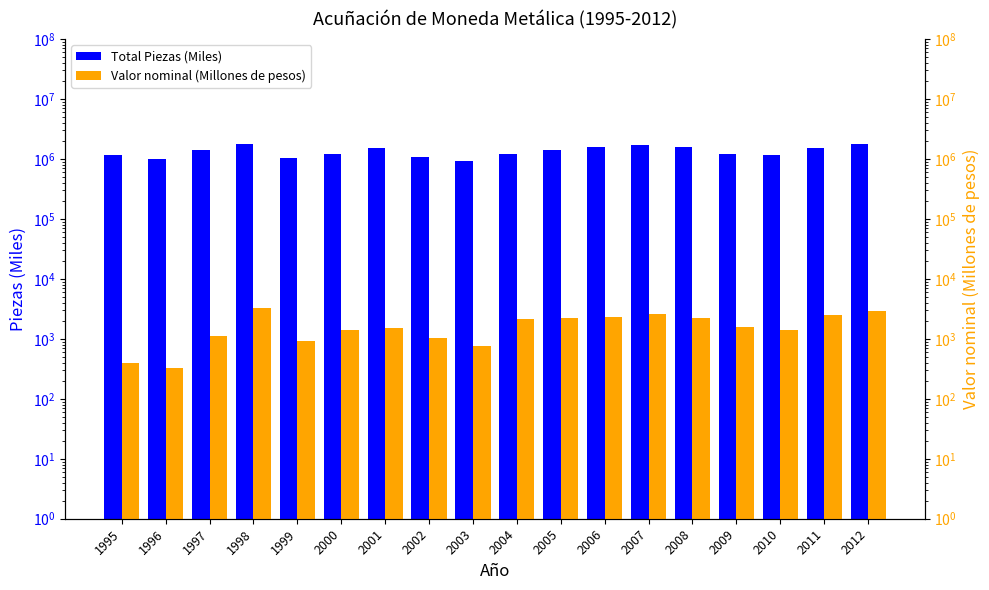

At which category does the chart reach its peak across all series?

1998